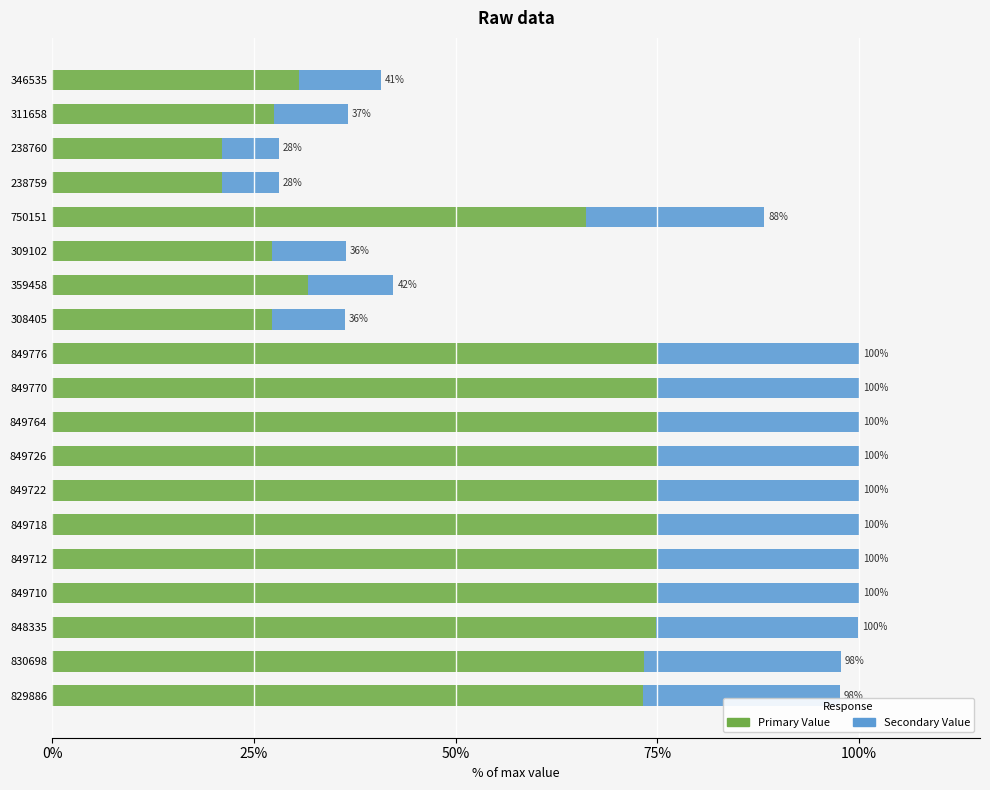

What position from the right is 849770?

10